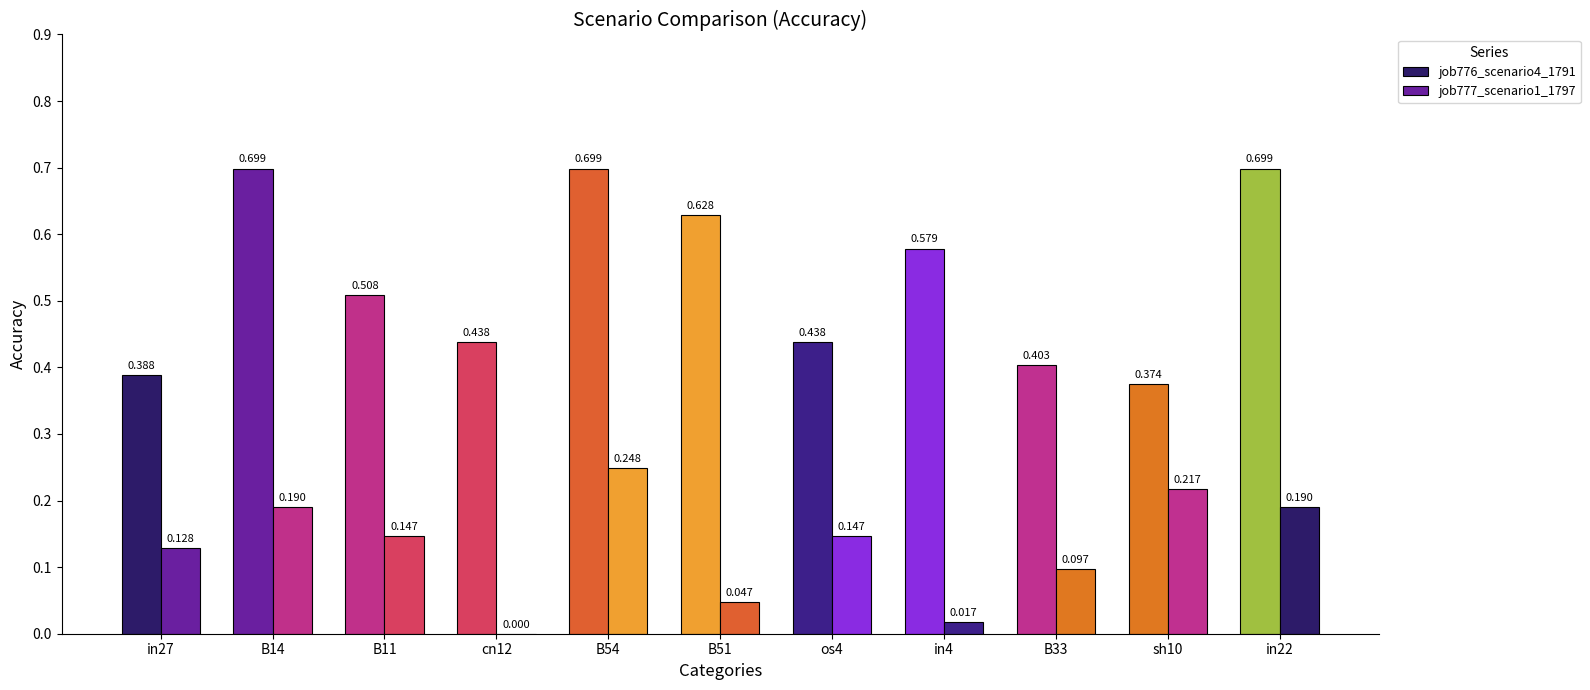

Rank the series by their maximum value, from highest to lowest.

job776_scenario4_1791, job777_scenario1_1797